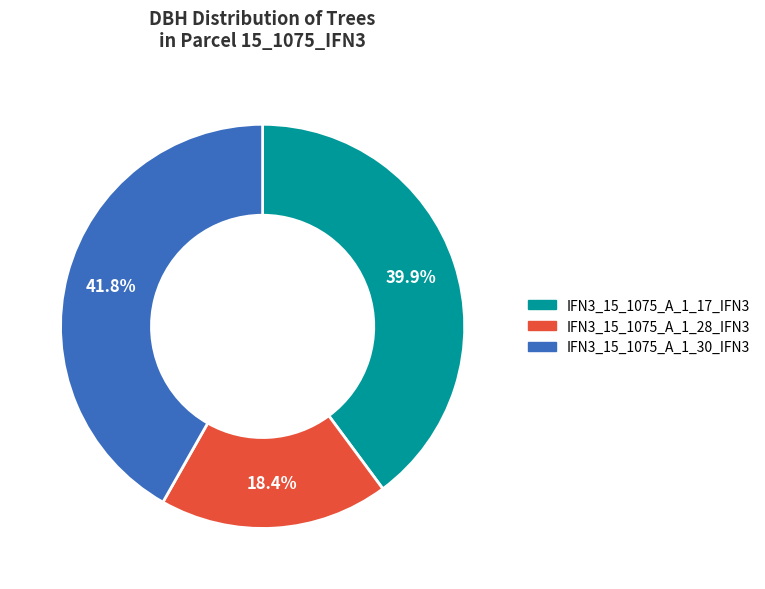

To the nearest percent, what portion does IFN3_15_1075_A_1_28_IFN3 represent?

18%